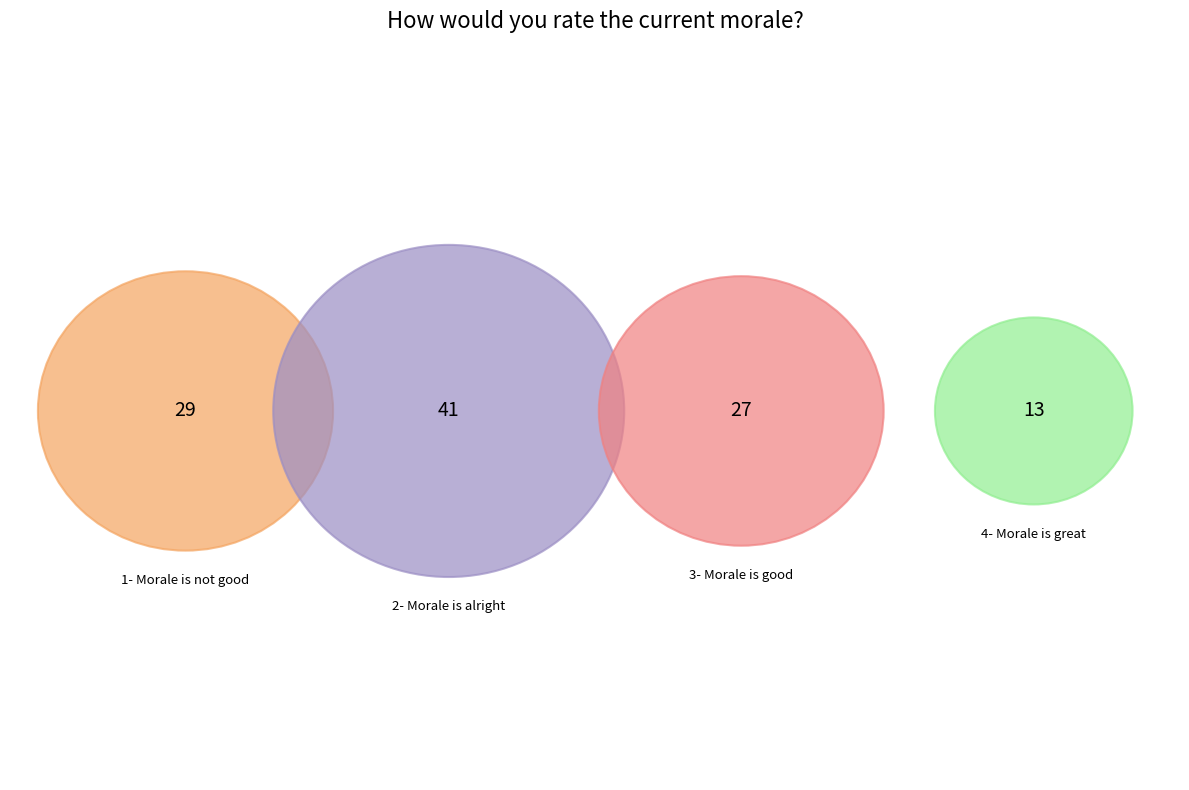

Does any single category account for the majority?

No